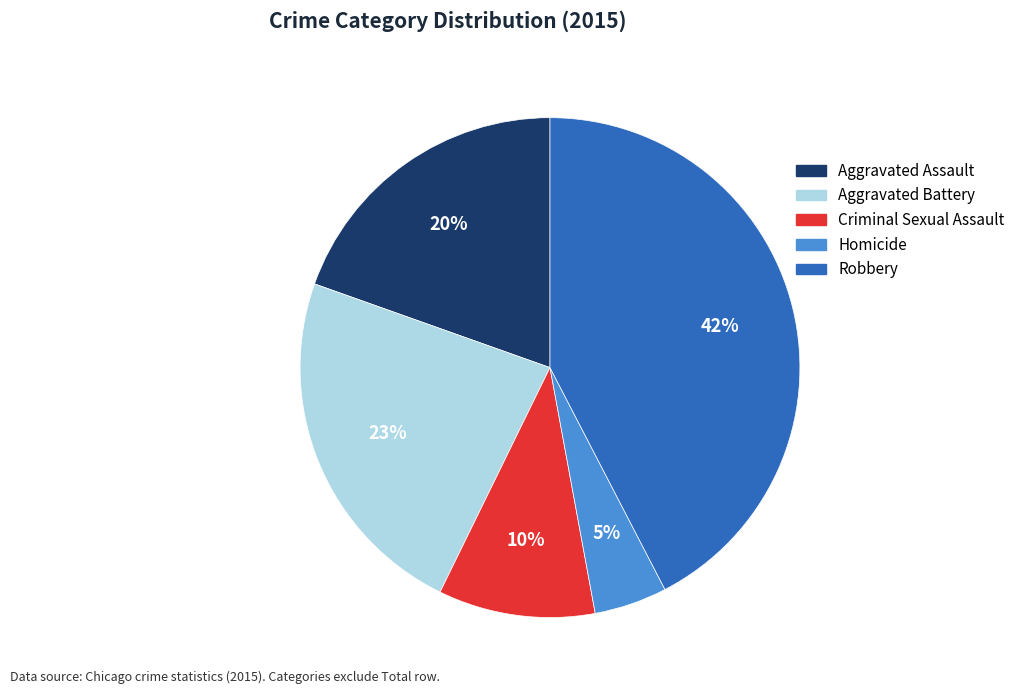

Which slice is the largest?

Robbery